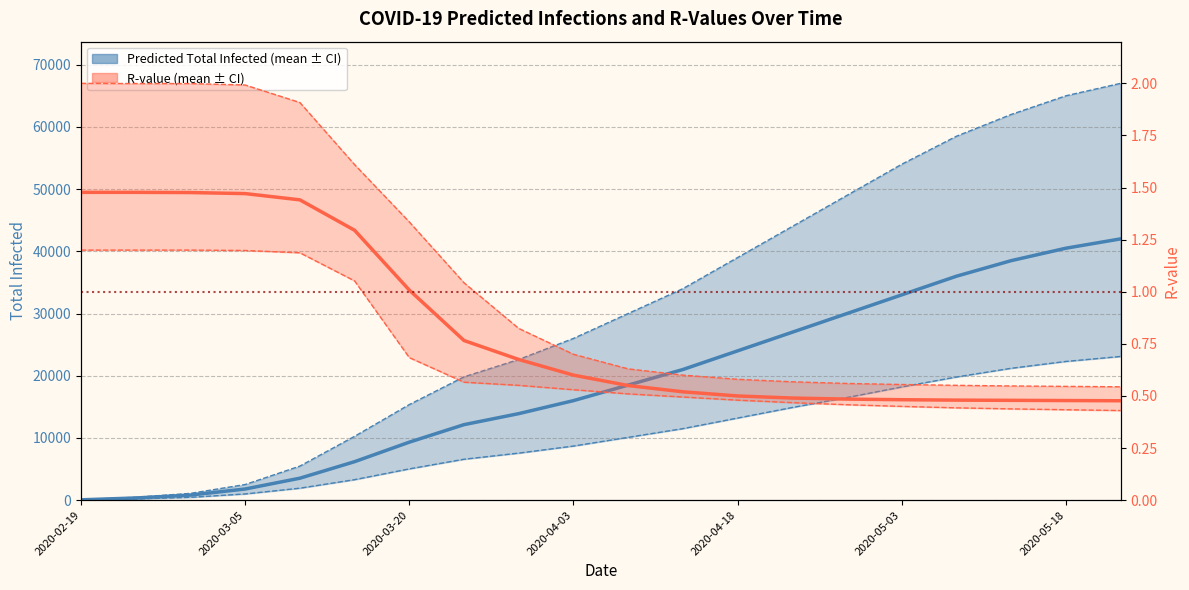

What is the difference between the second highest and minimum values in the R-value (upper) series?

1.5